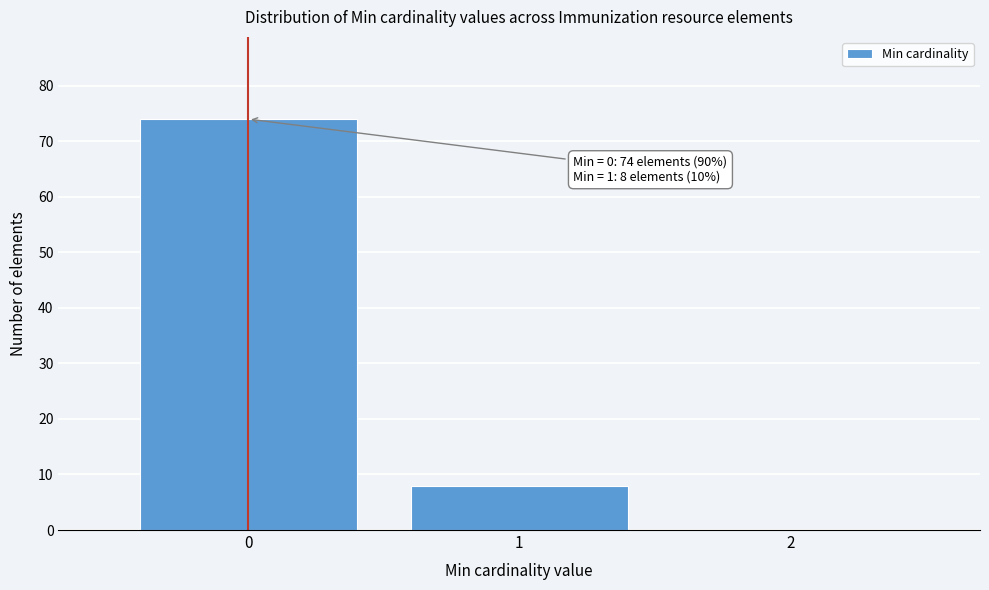

Which range on the x-axis has the tallest bar?

-0.5 to 0.5